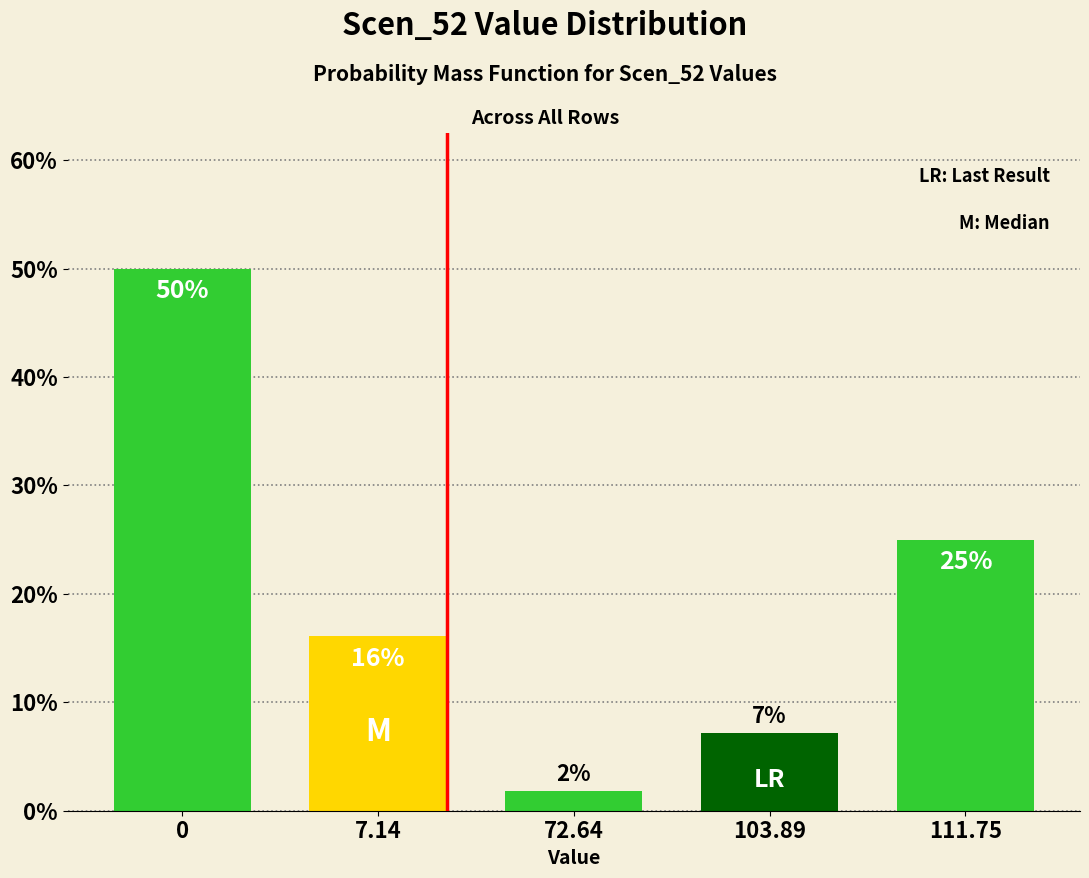

True or false: the data shows 8.7 at 7.14.

False